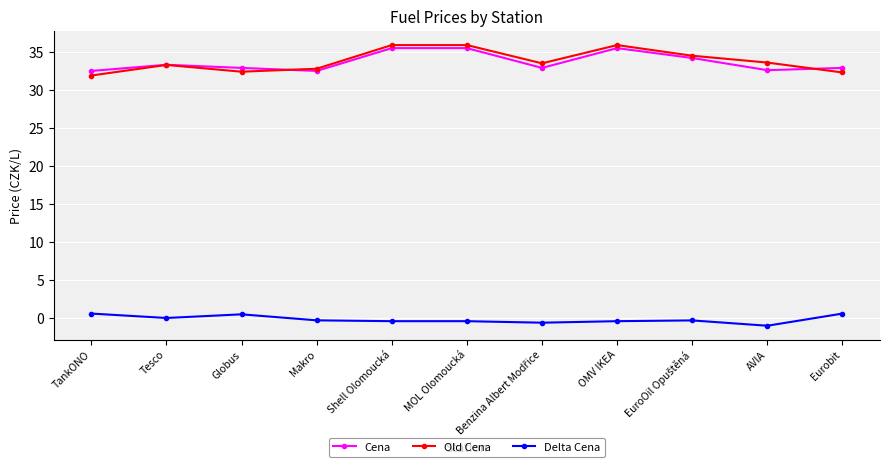

True or false: Cena and Delta Cena intersect in this chart.

False